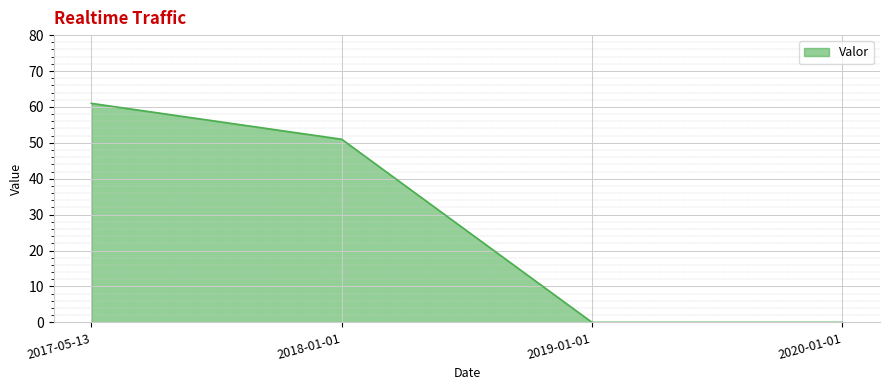

Does the chart display data point markers on the line(s)?

No